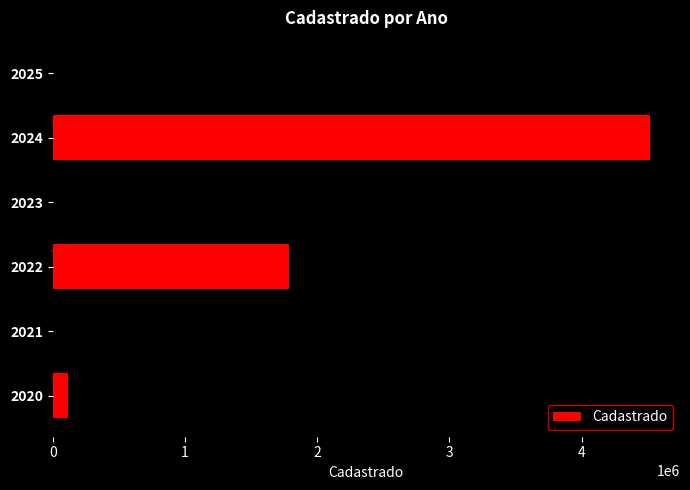

What is the greatest value displayed?

4517432.8